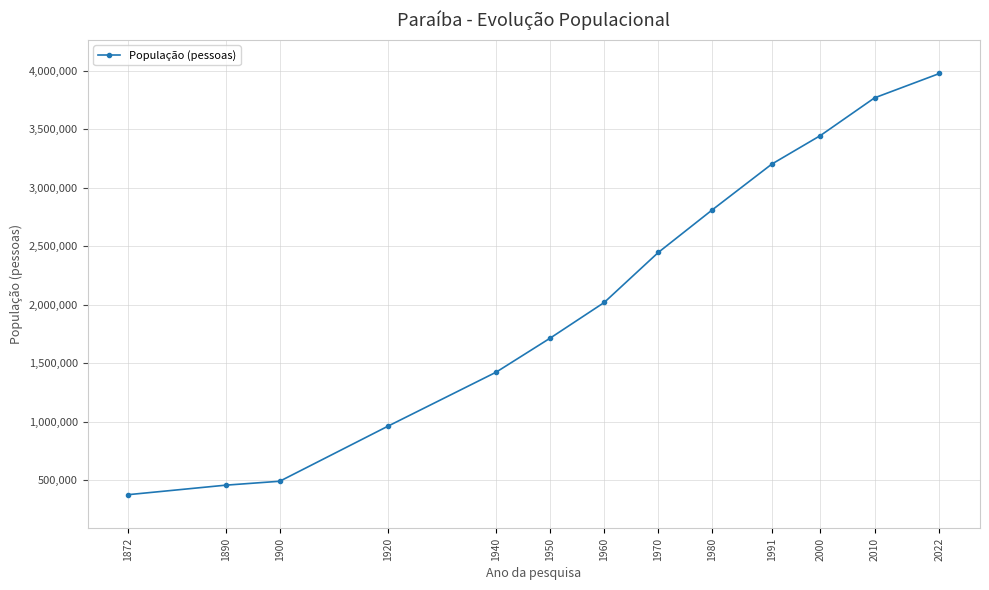

Count the number of data series in this chart.

1